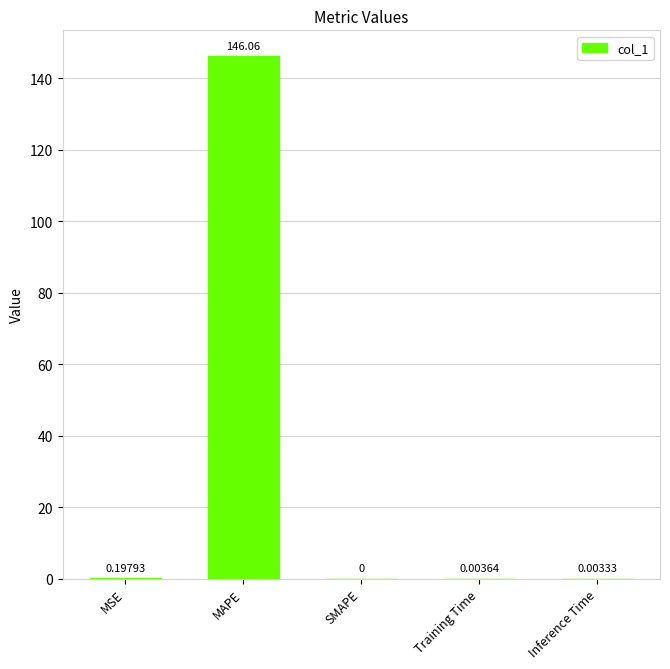

At which label is the value closest to 73?

MSE